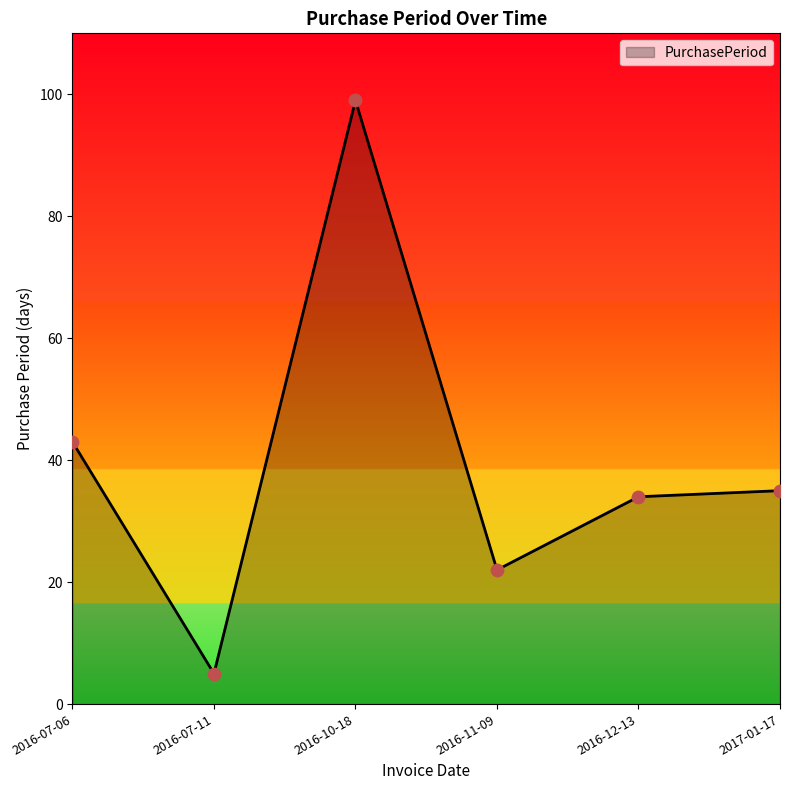

Between 2016-10-18 and 2016-07-11, which is larger?

2016-10-18